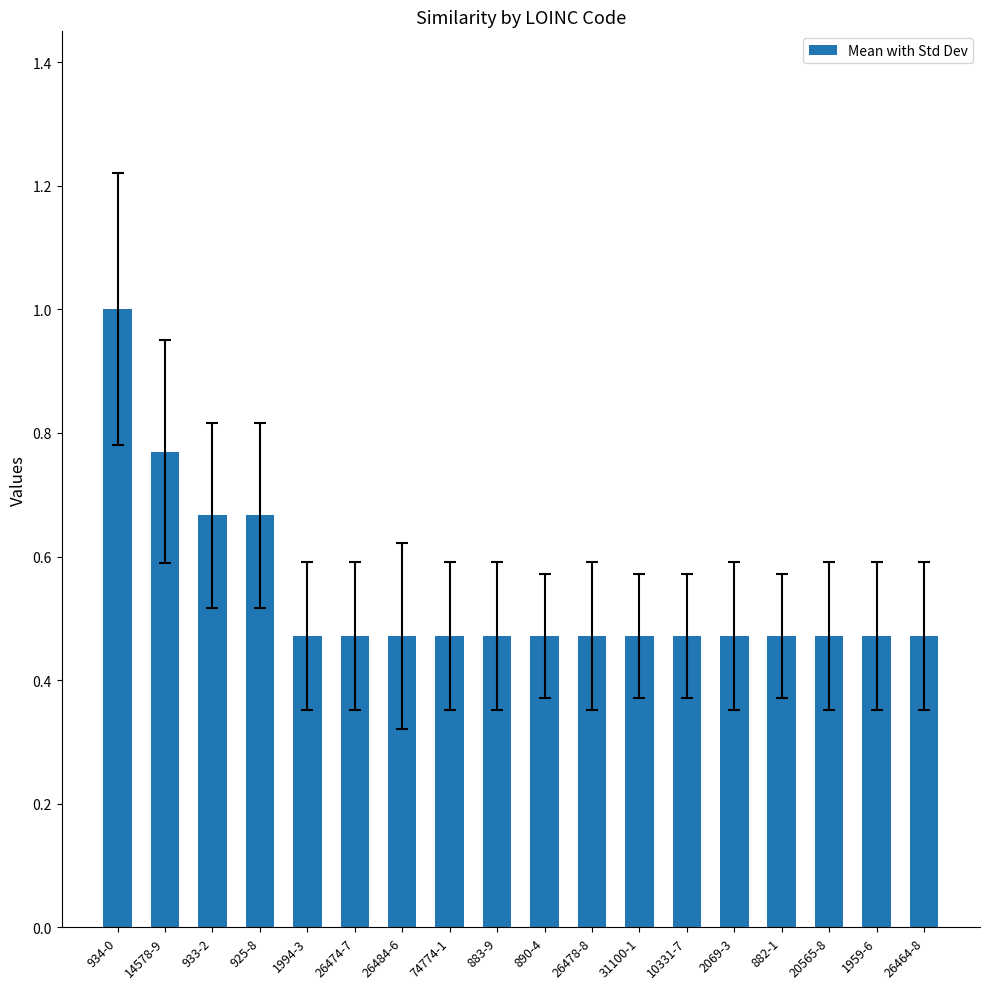

The value at 2069-3 is 0.2. True or false?

False